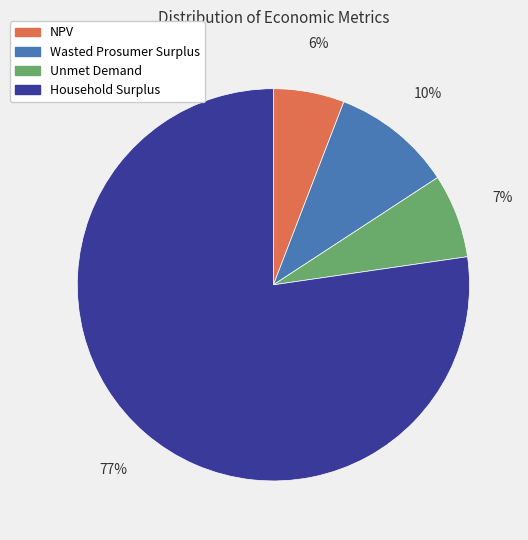

Rank the categories by value from highest to lowest.

Household Surplus, Wasted Prosumer Surplus, Unmet Demand, NPV